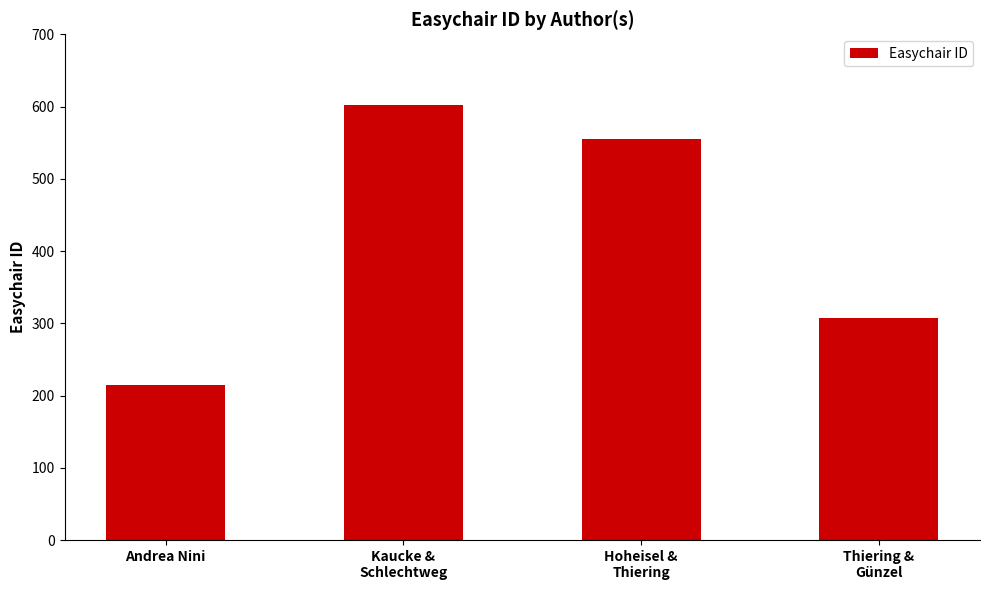

What is the ratio of the value at Thiering &
Günzel to the value at Andrea Nini?

1.4